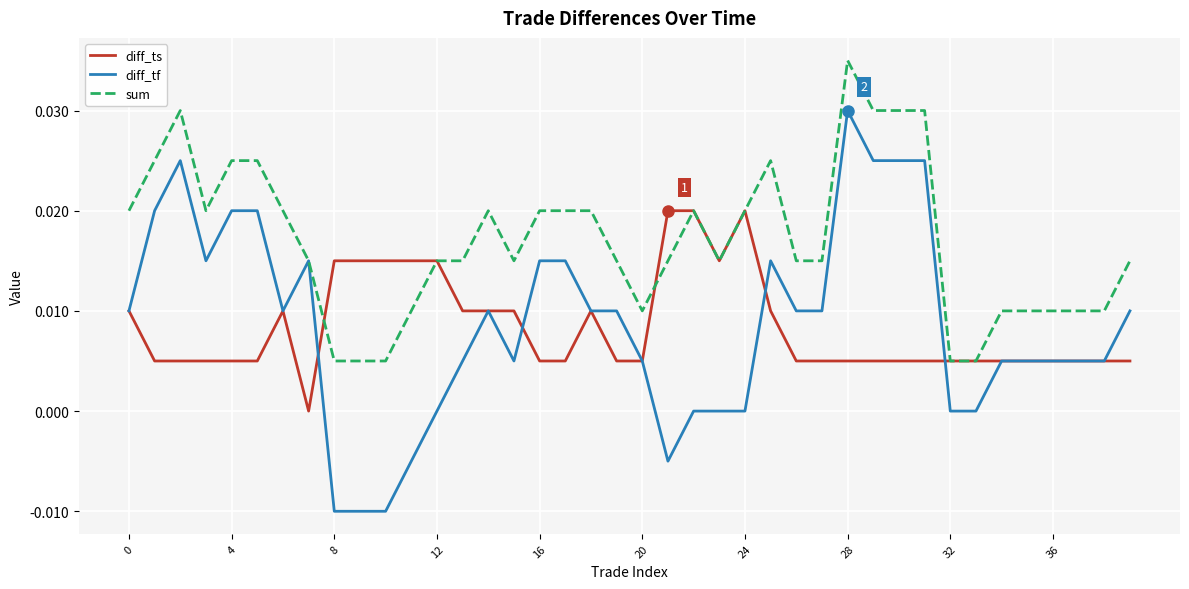

Which series has the largest total across all categories?

sum